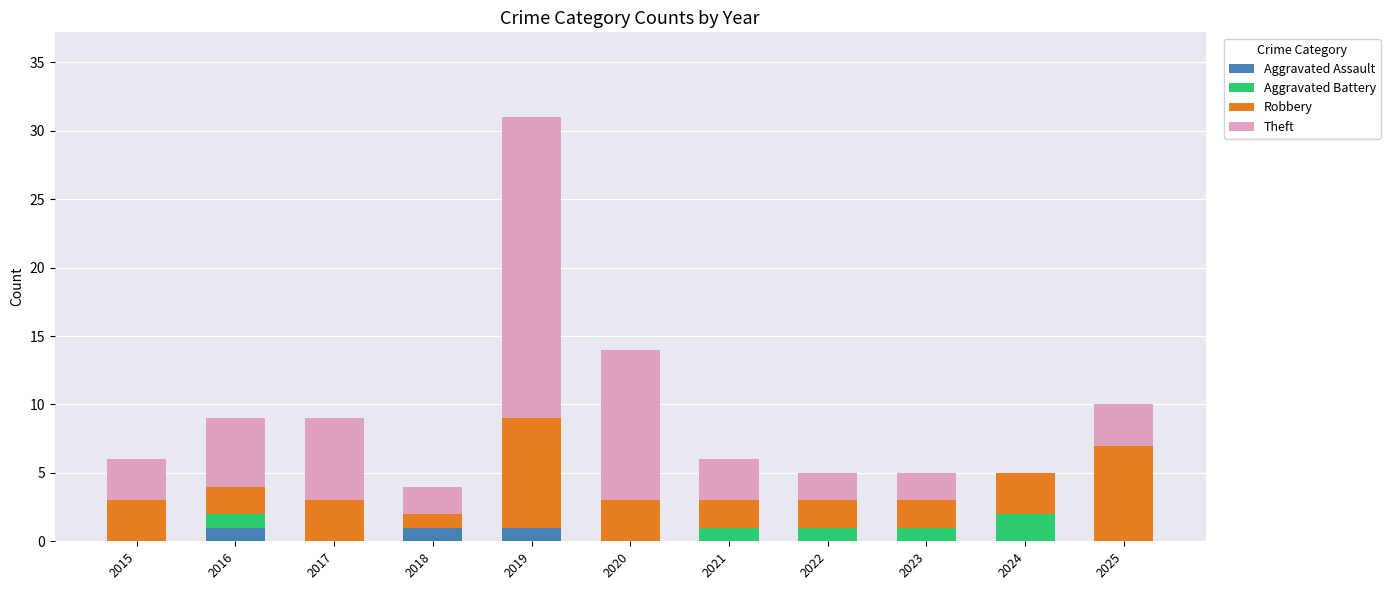

At which category is the sum across all series the highest?

2019